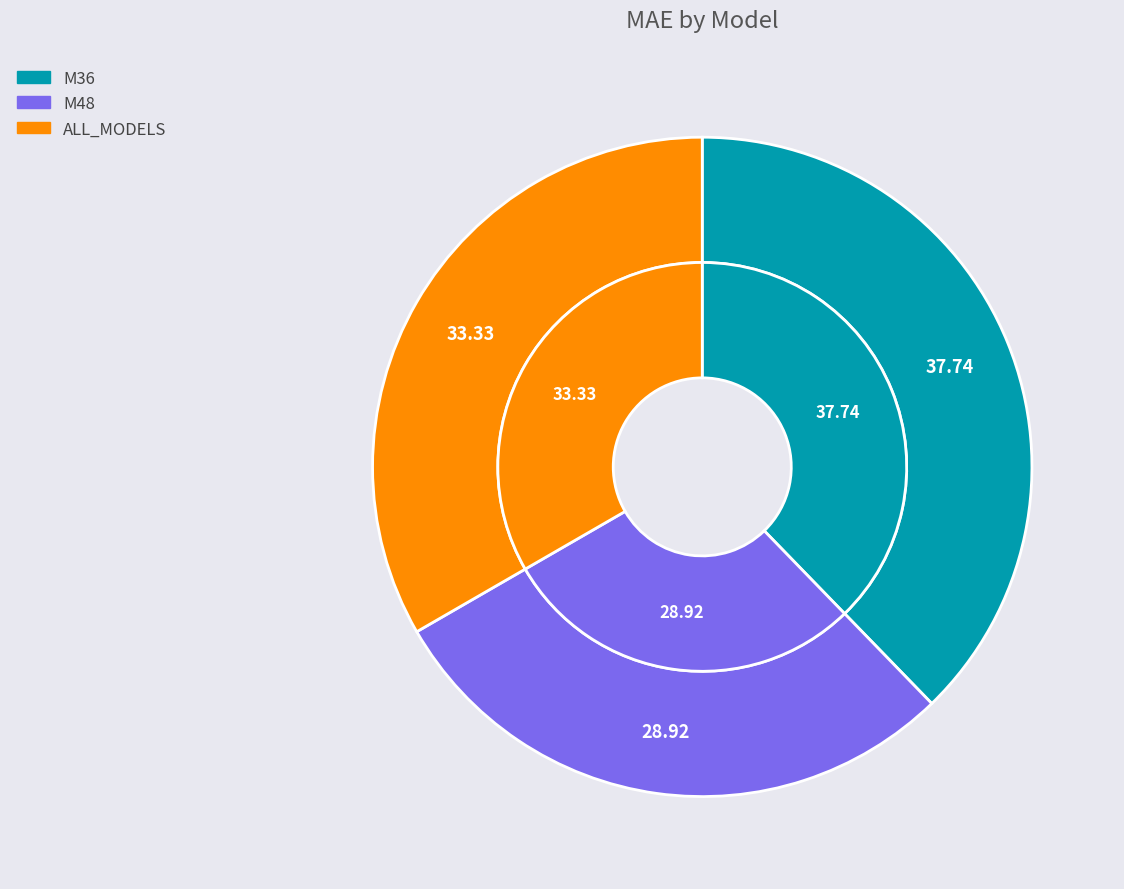

To the nearest percent, what is the difference between the ALL_MODELS and M48 slice percentages?

4%